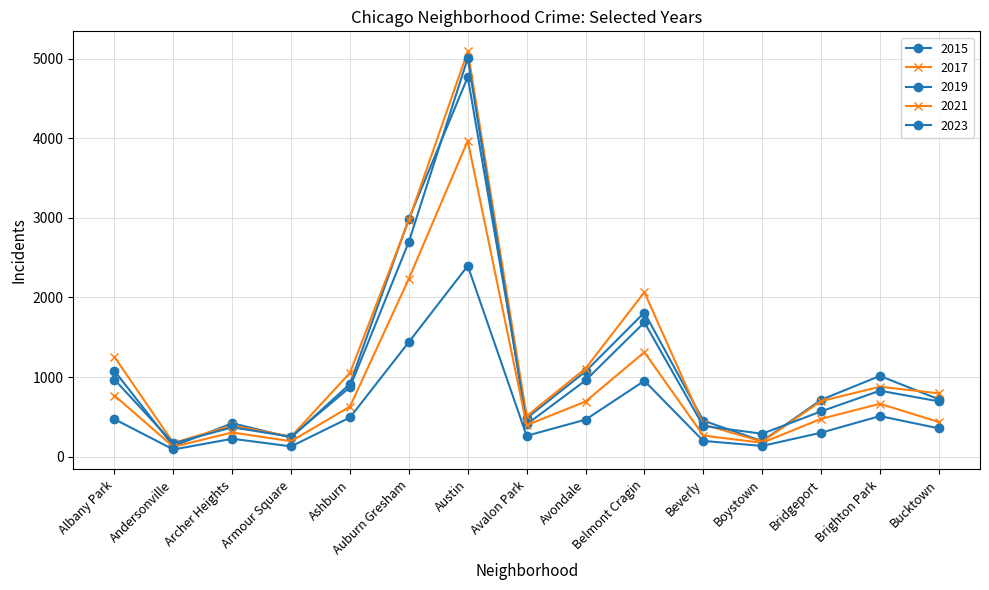

Count the number of categories in the chart.

15